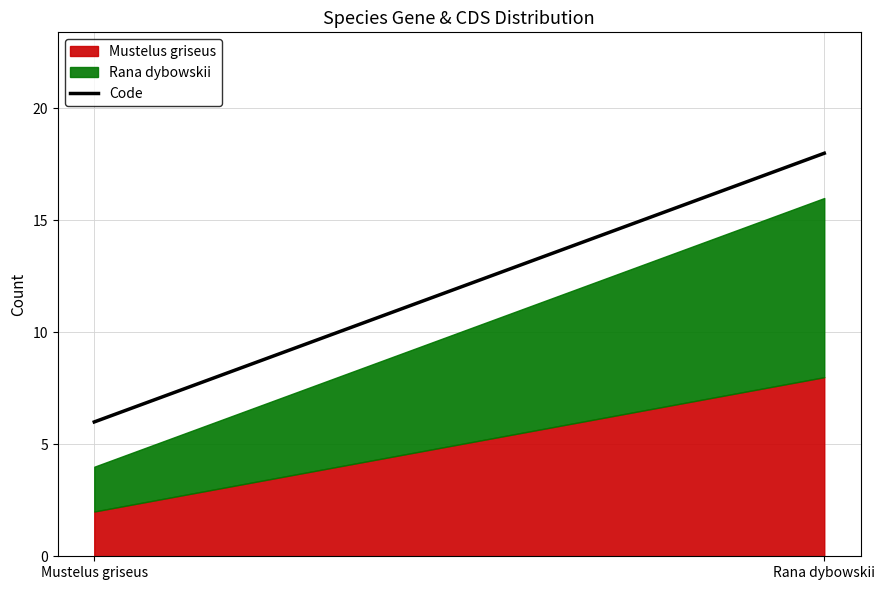

What is the label of the 1st point from the right?

Rana dybowskii